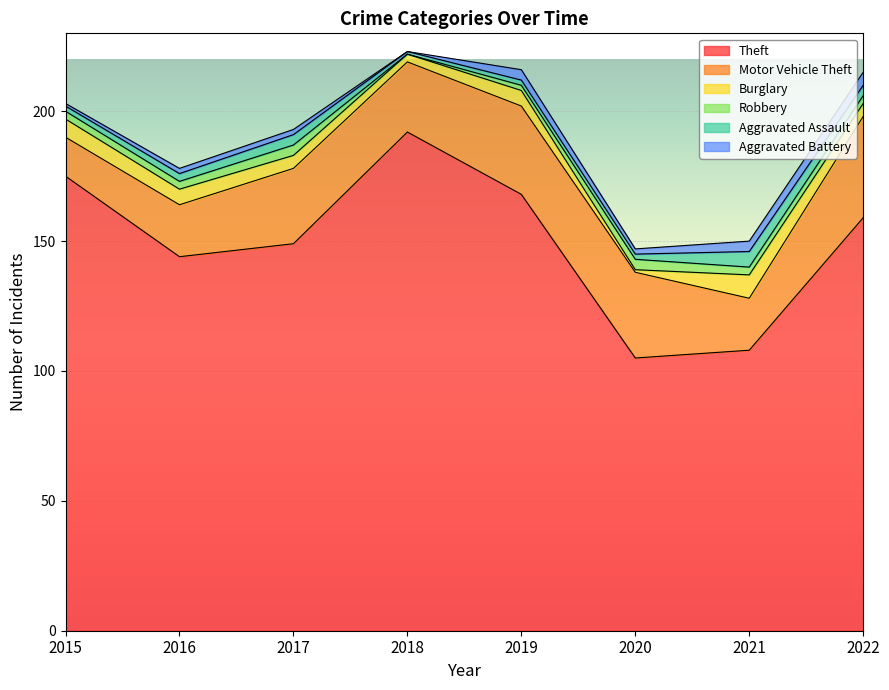

What is the difference between the maximum and minimum values in the Burglary series?

8